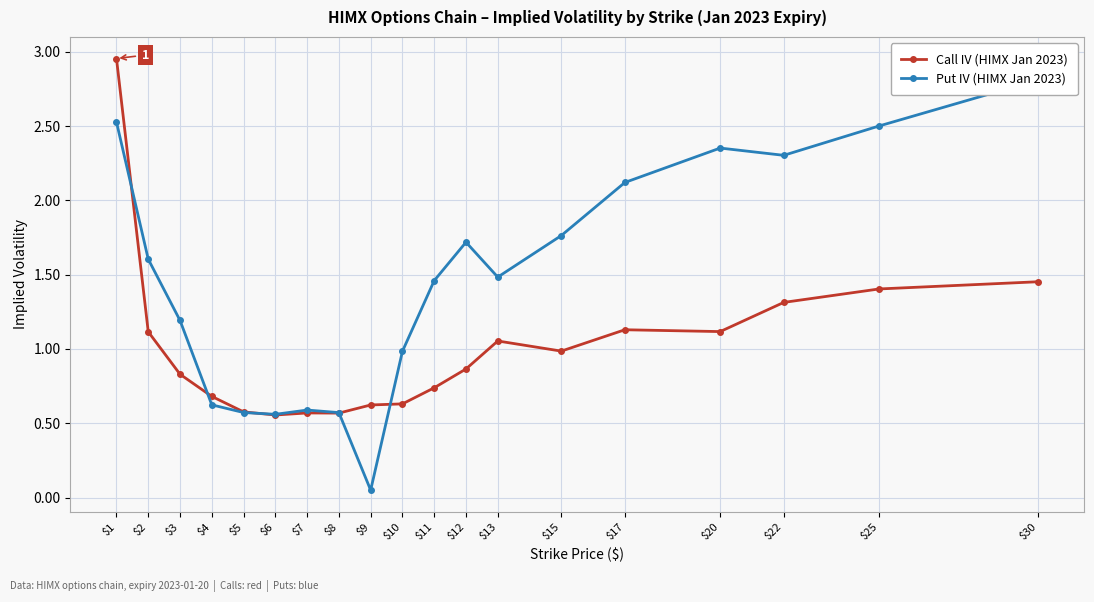

True or false: Call IV (HIMX Jan 2023) has a value of 0.3 at $5.

False